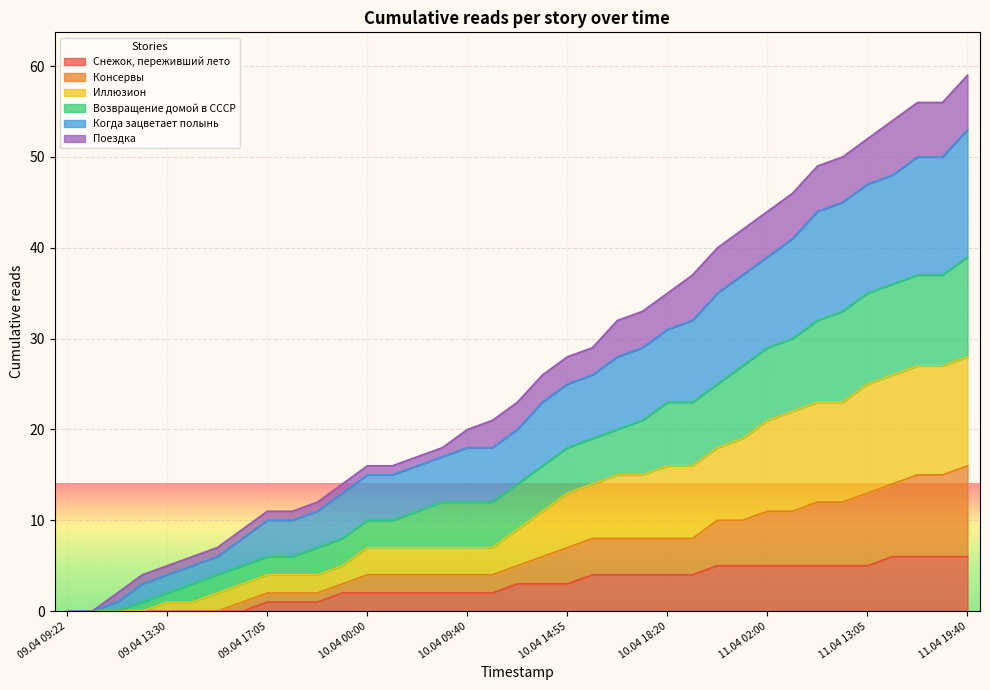

How many lines are shown in the chart?

6